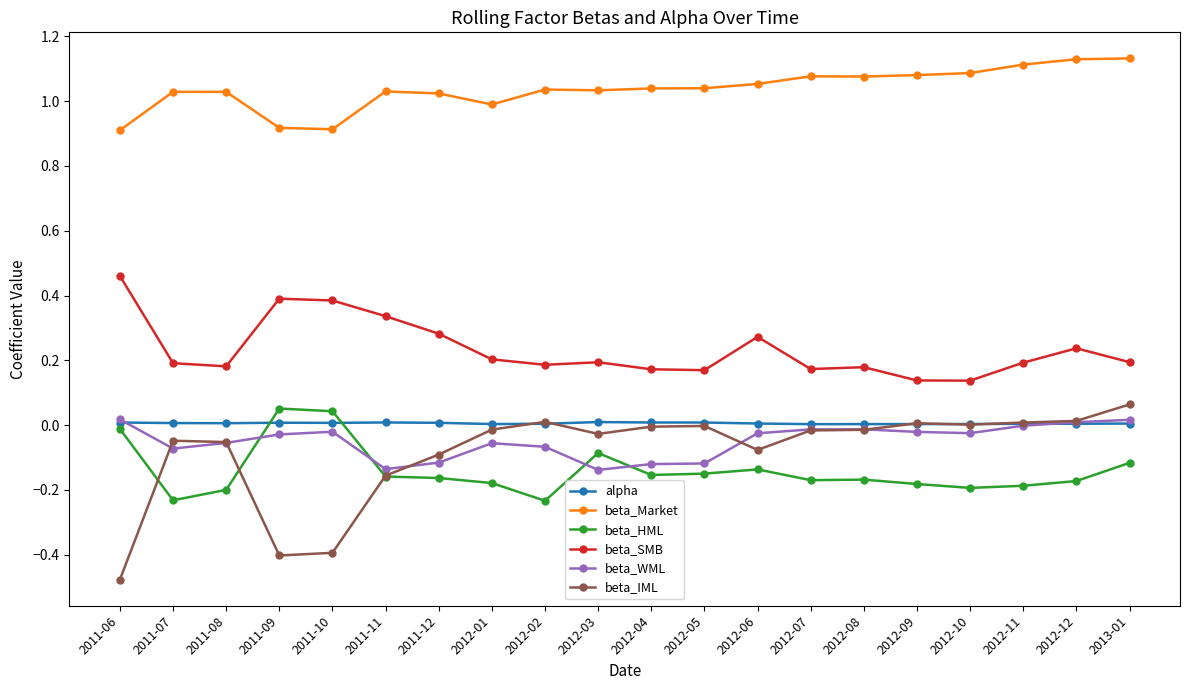

What is the label of the 10th point from the left?

2012-03